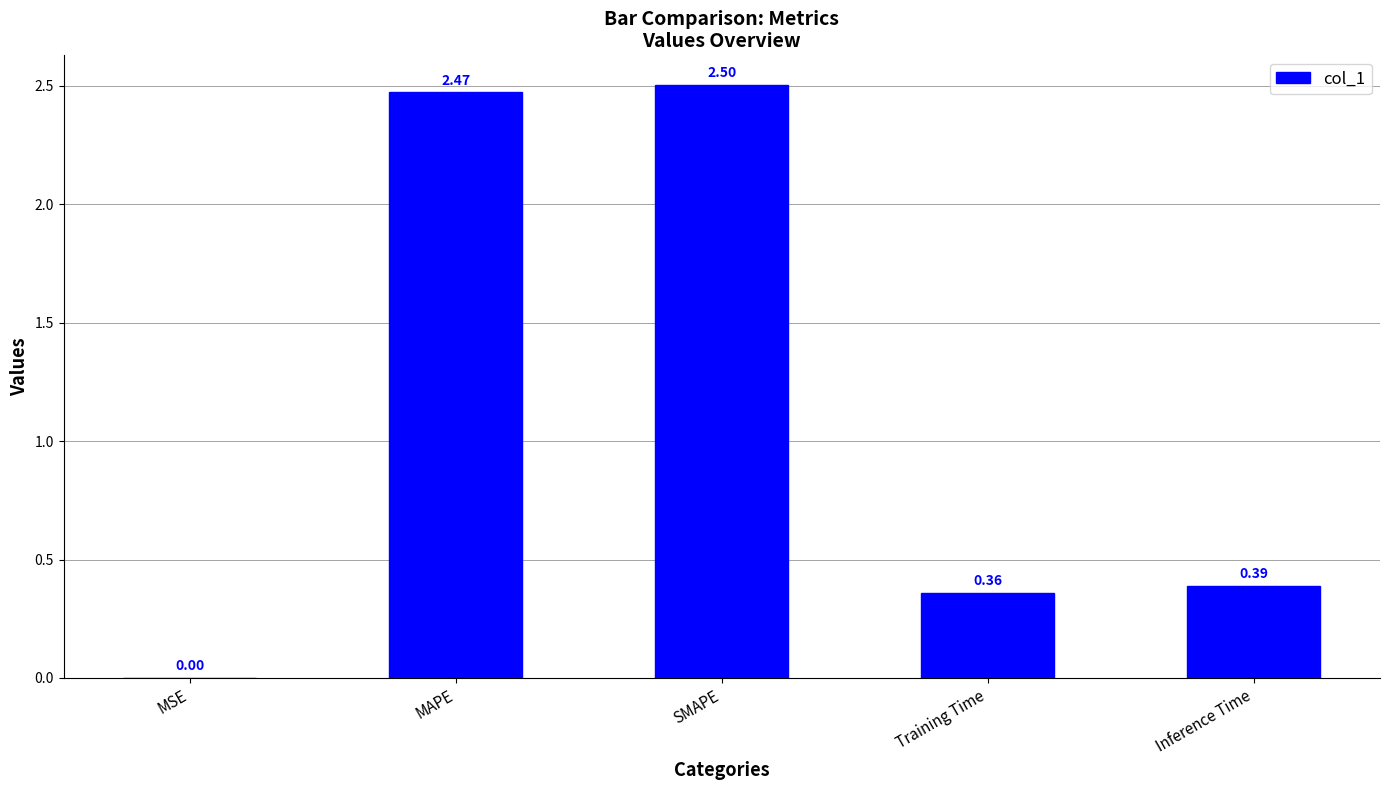

The chart shows a value of 2.5 at SMAPE. True or false?

True